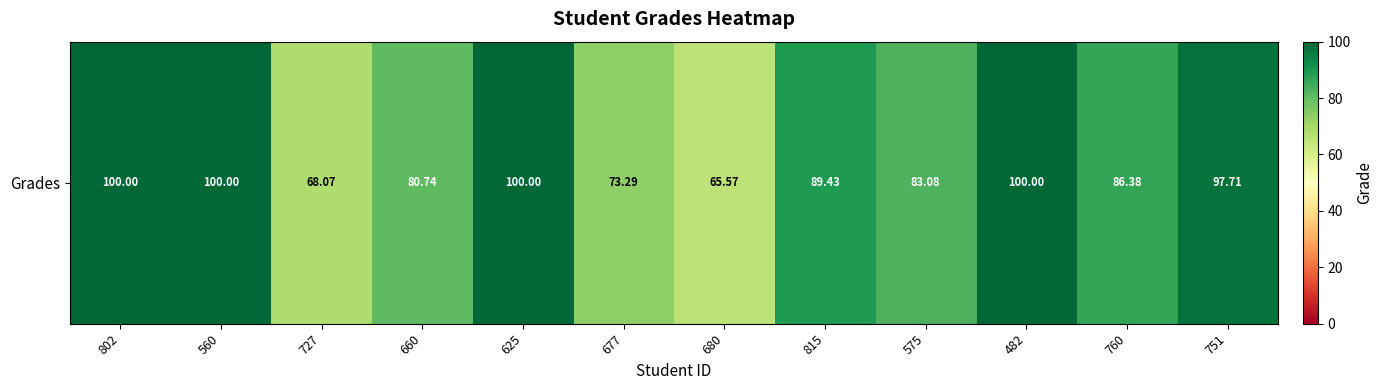

How many distinct data groups are displayed?

2